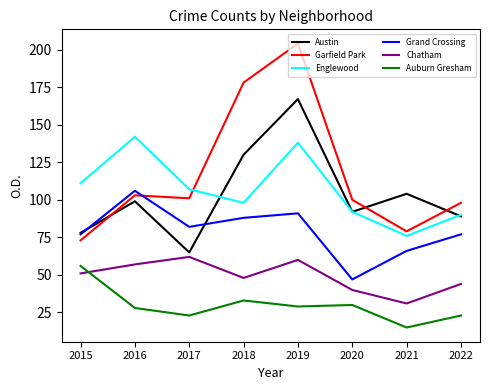

Reading left to right, list all the values displayed in this chart.

Austin: 2015=78	2016=99	2017=65	2018=130	2019=167	2020=92	2021=104	2022=89
Garfield Park: 2015=73	2016=103	2017=101	2018=178	2019=204	2020=100	2021=79	2022=98
Englewood: 2015=111	2016=142	2017=107	2018=98	2019=138	2020=92	2021=76	2022=90
Grand Crossing: 2015=77	2016=106	2017=82	2018=88	2019=91	2020=47	2021=66	2022=77
Chatham: 2015=51	2016=57	2017=62	2018=48	2019=60	2020=40	2021=31	2022=44
Auburn Gresham: 2015=56	2016=28	2017=23	2018=33	2019=29	2020=30	2021=15	2022=23